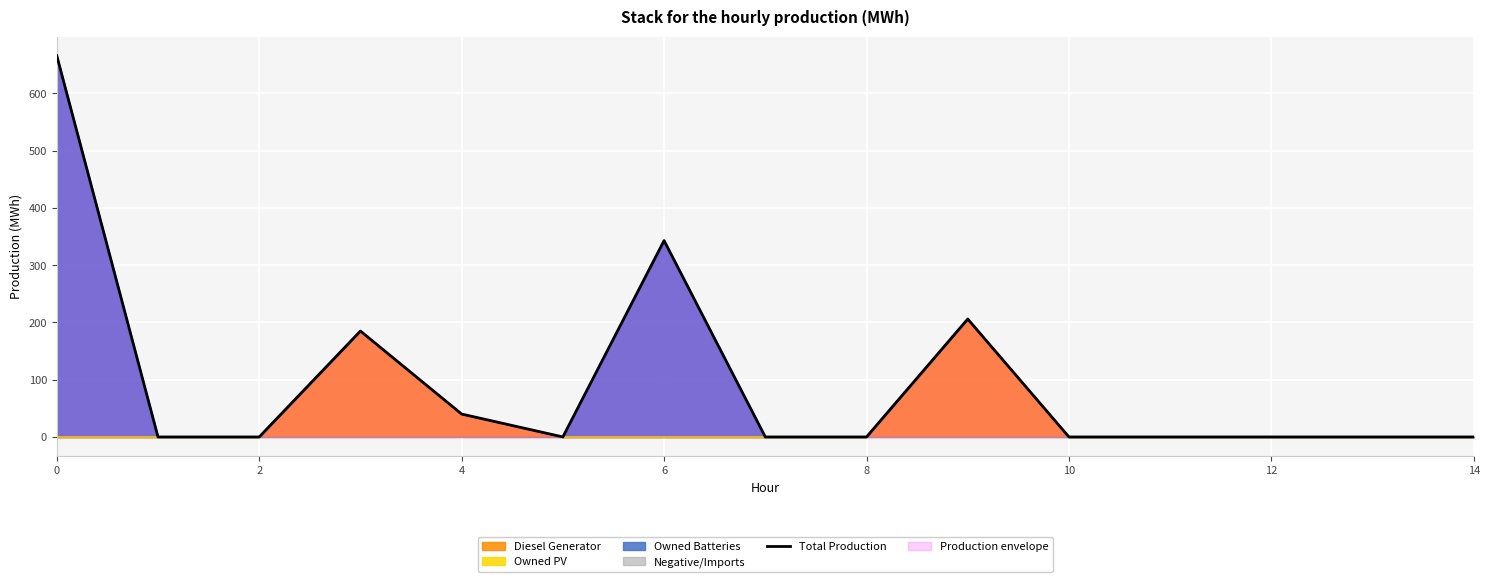

What is the highest value of the Diesel Generator series?

206